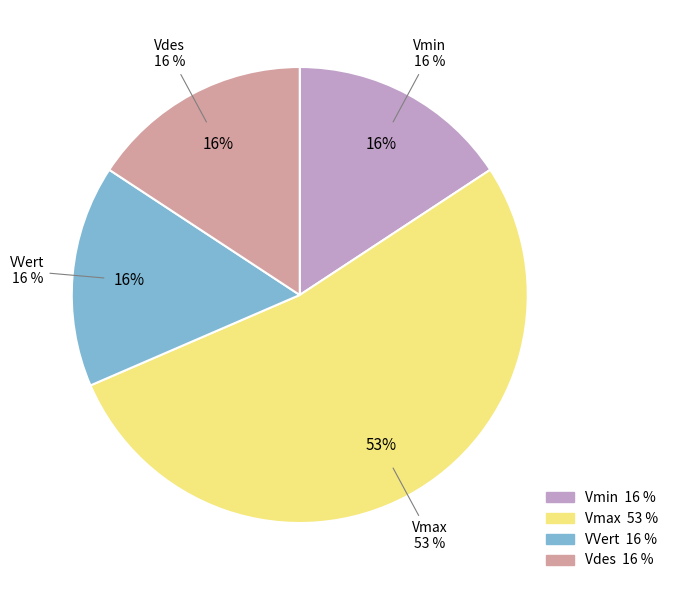

To the nearest percent, what percentage of the pie is Vdes?

16%